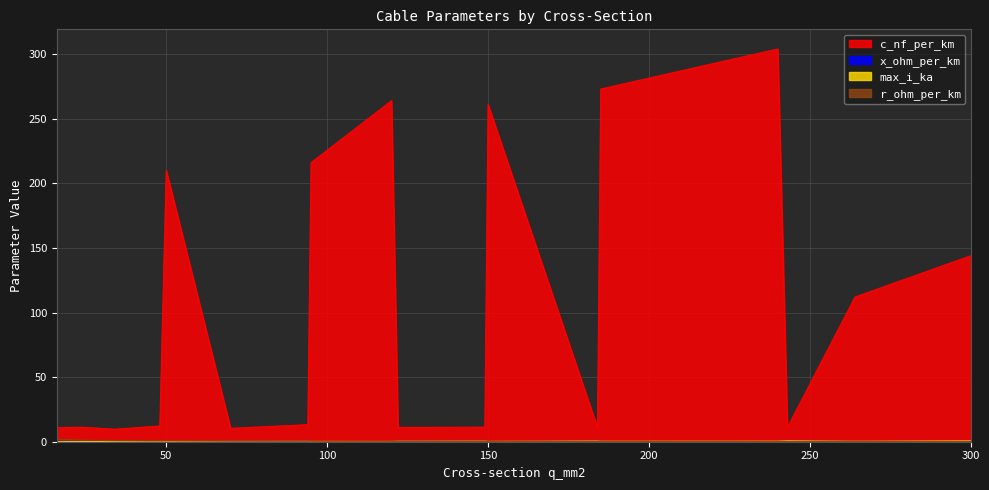

At which category is the sum across all series the highest?

240